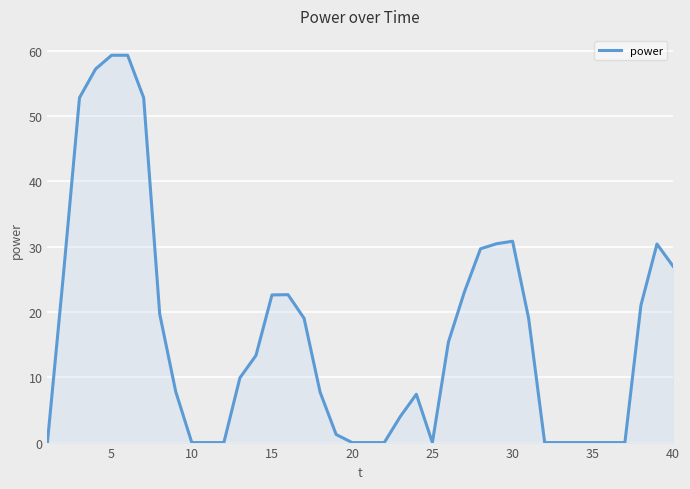

What is the difference between the maximum and minimum values?

59.3